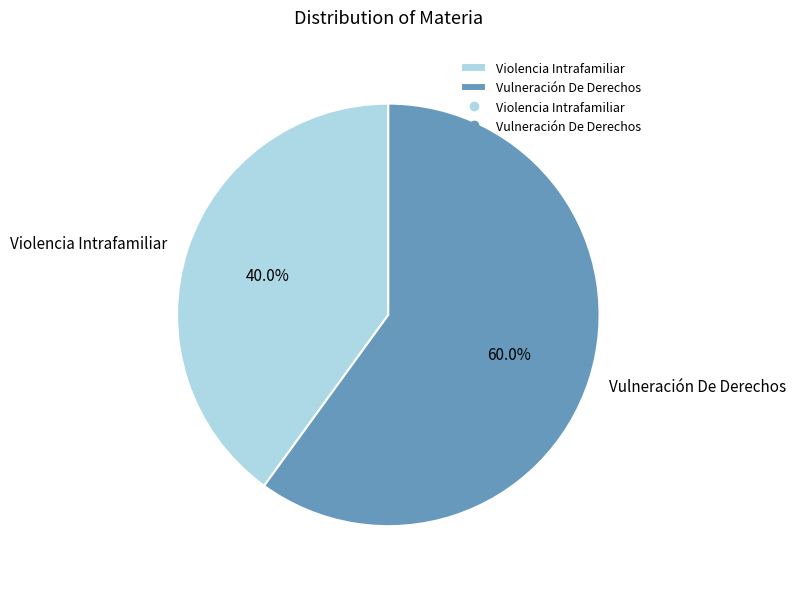

How many slices are in this pie chart?

2